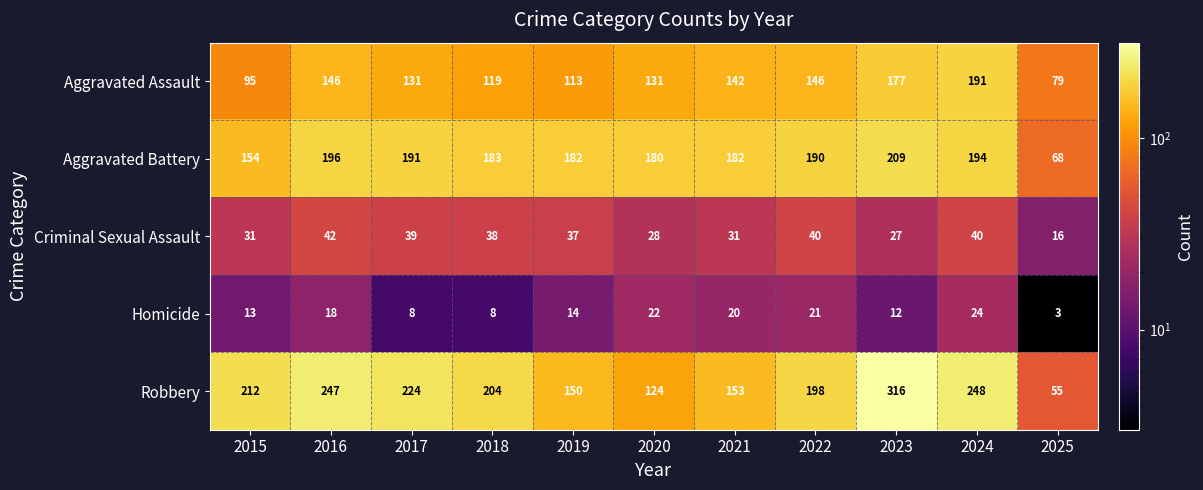

At which label does Aggravated Battery reach its peak?

2023